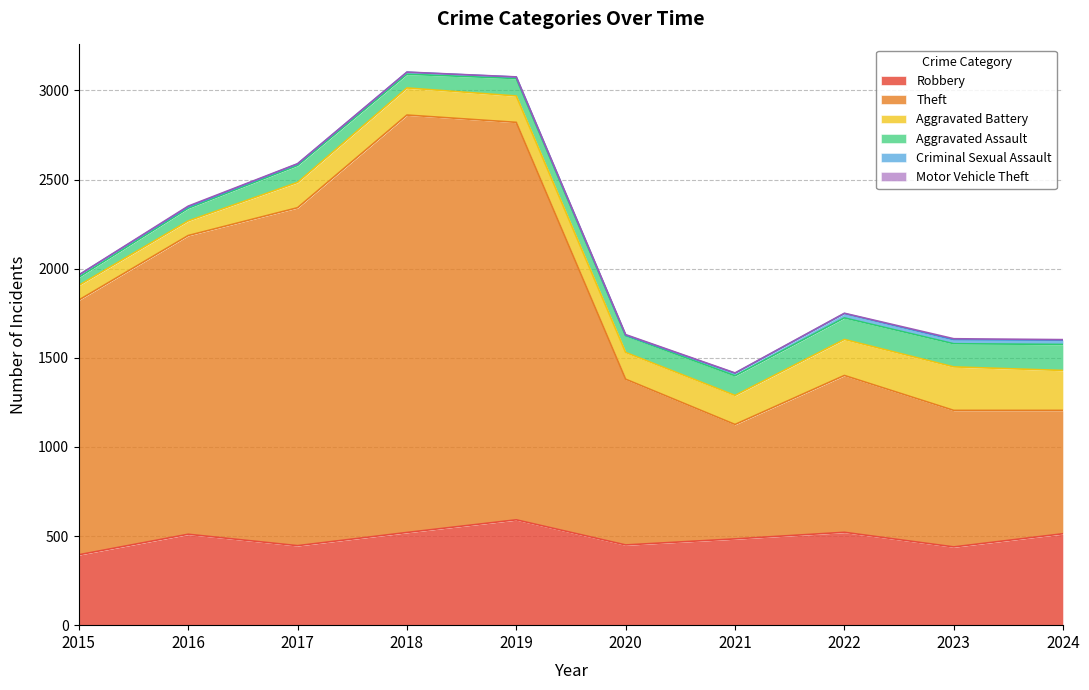

The Aggravated Battery series shows 221 at 2021. True or false?

False